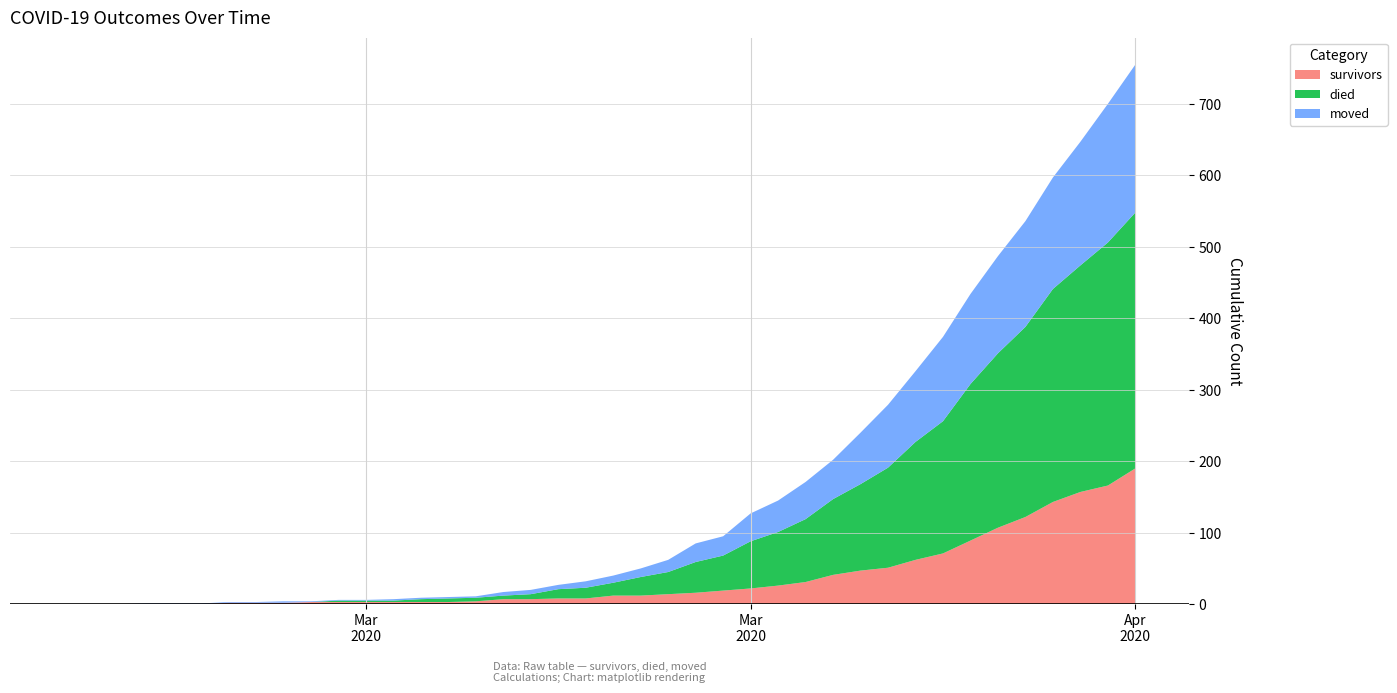

Reading left to right, extract all data points from this chart.

survivors: 0	0	0	0	0	0	2	2	2	3	3	3	3	3	3	4	7	7	8	8	12	12	14	16	19	22	26	31	41	47	51	62	71	89	107	122	143	157	166	190
died: 0	0	0	0	0	0	0	0	0	0	2	2	2	4	5	5	5	7	13	15	18	26	31	43	49	66	75	88	106	121	140	165	185	219	244	266	298	317	340	358
moved: 0	0	0	1	1	1	1	1	2	1	1	1	2	2	2	2	5	6	6	9	10	12	17	26	27	39	44	52	55	72	88	99	118	126	136	148	156	173	194	207